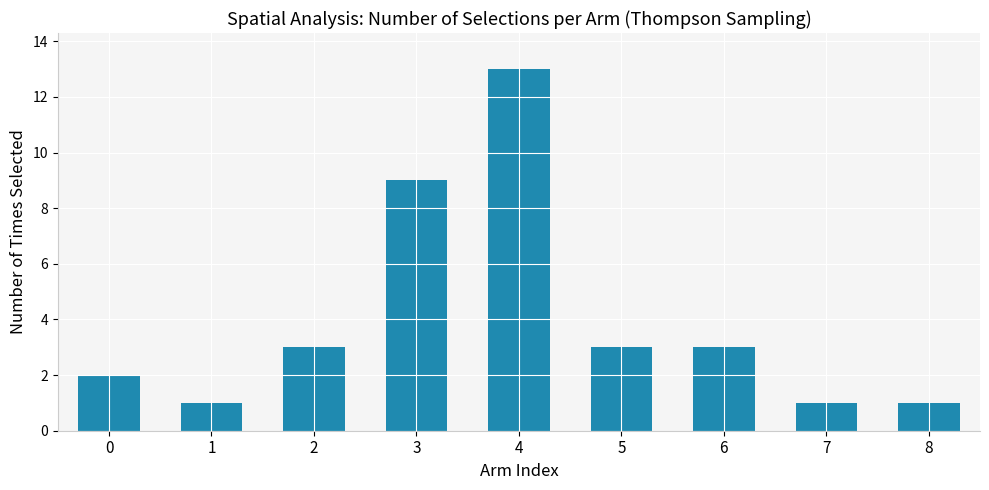

What is the change in value from 0 to 4?

+11